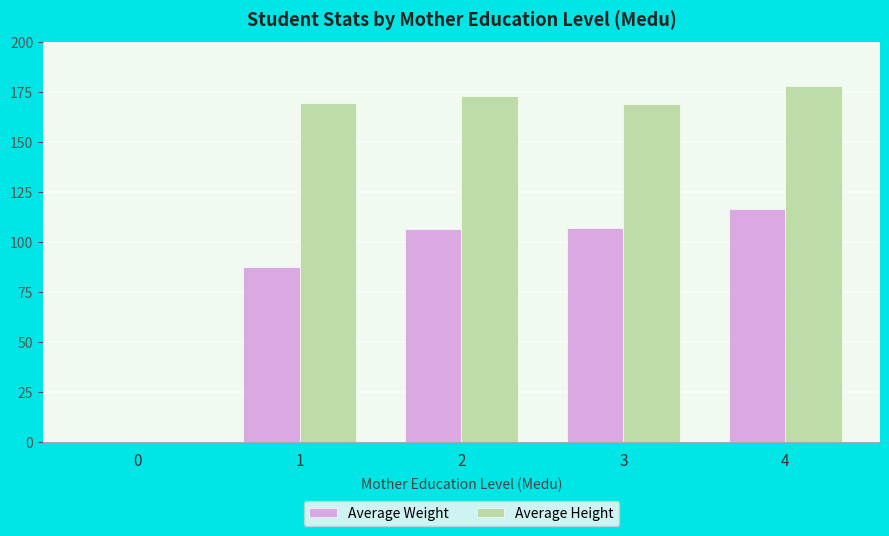

Which series changed the most between 0 and 2?

Average Height